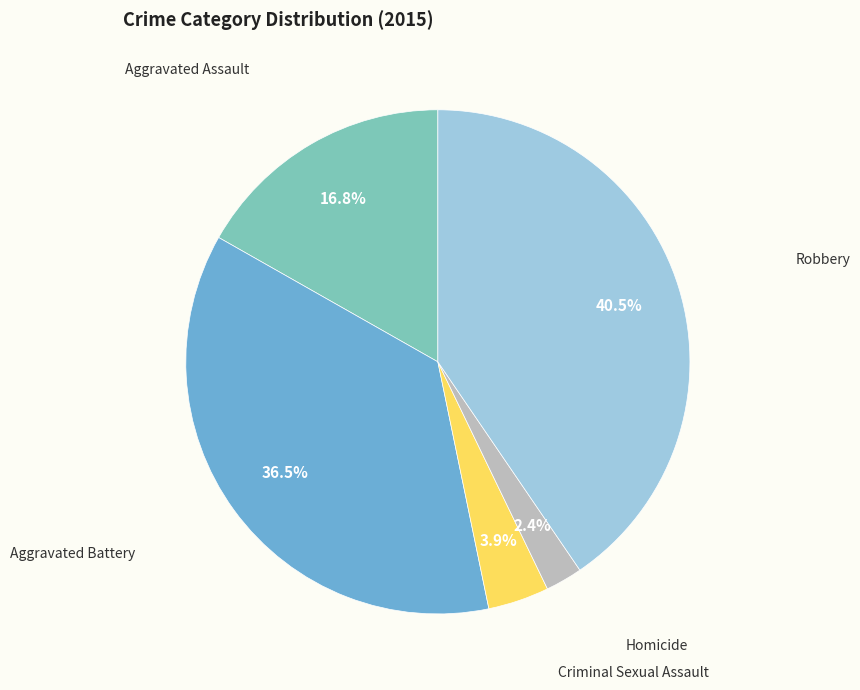

Does any single category account for the majority?

No